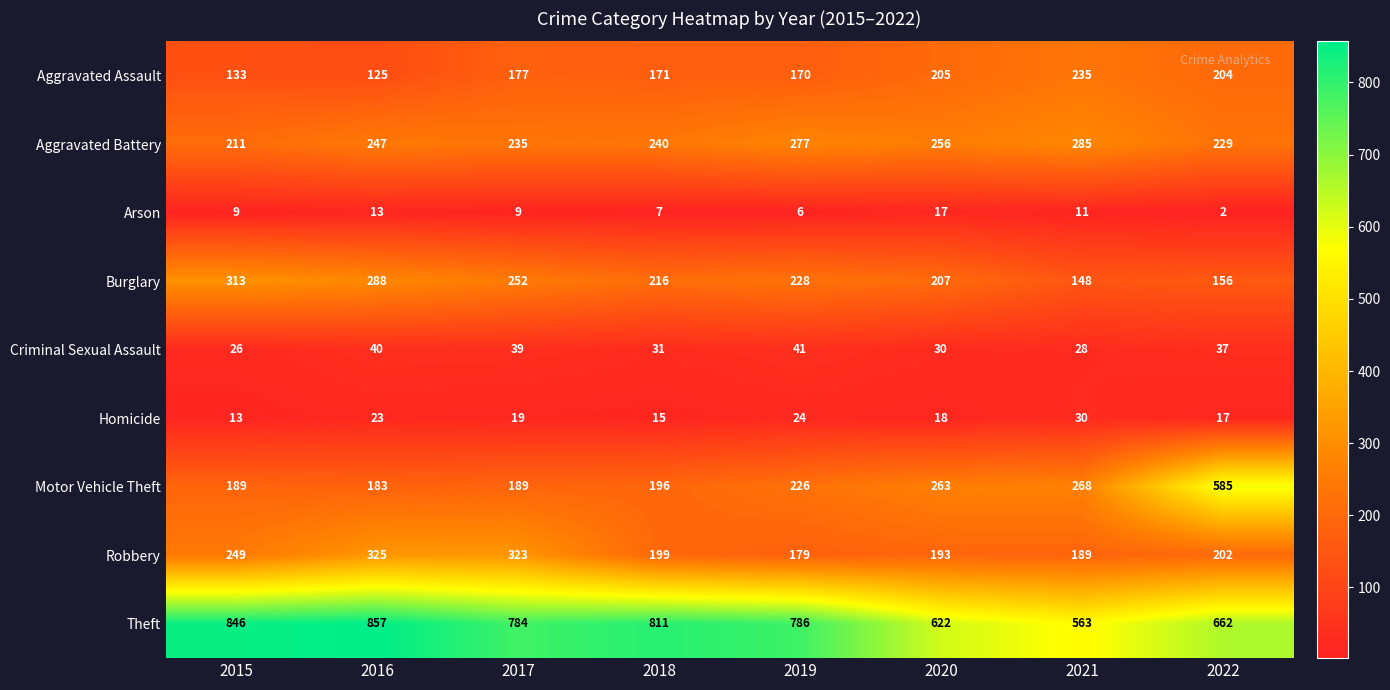

How many values in the Theft series are below 786?

4